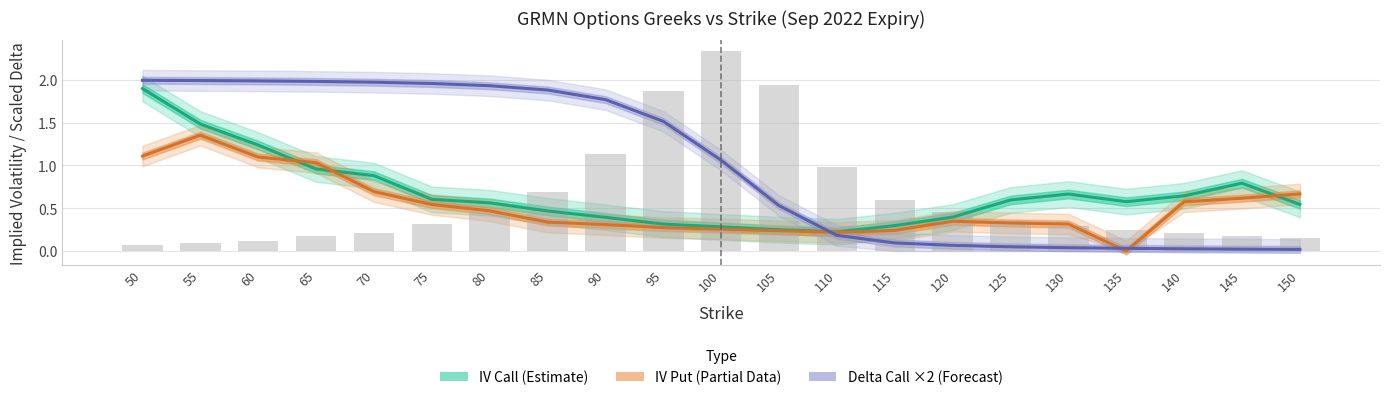

List the series in order of their overall mean, lowest first.

IV Put (Partial Data), IV Call (Estimate), Delta Call ×2 (Forecast)